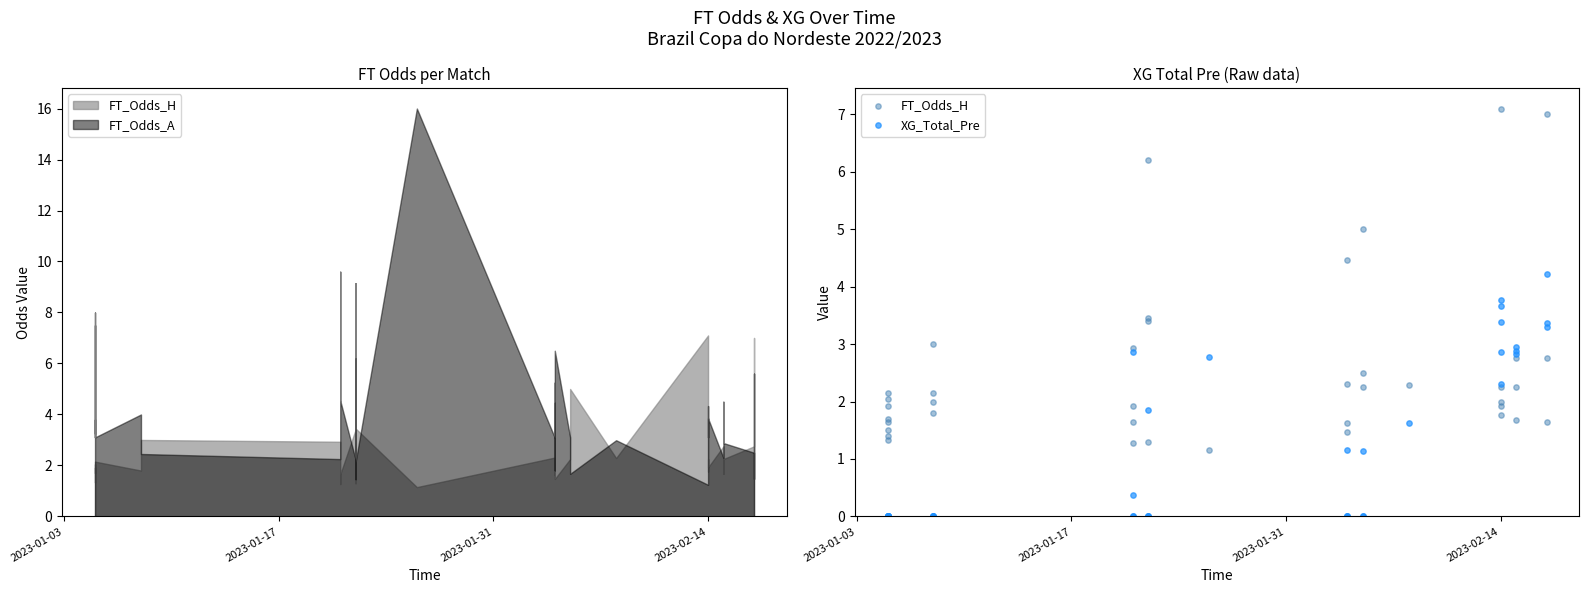

Which series has the largest Y range (max minus min)?

FT_Odds_H